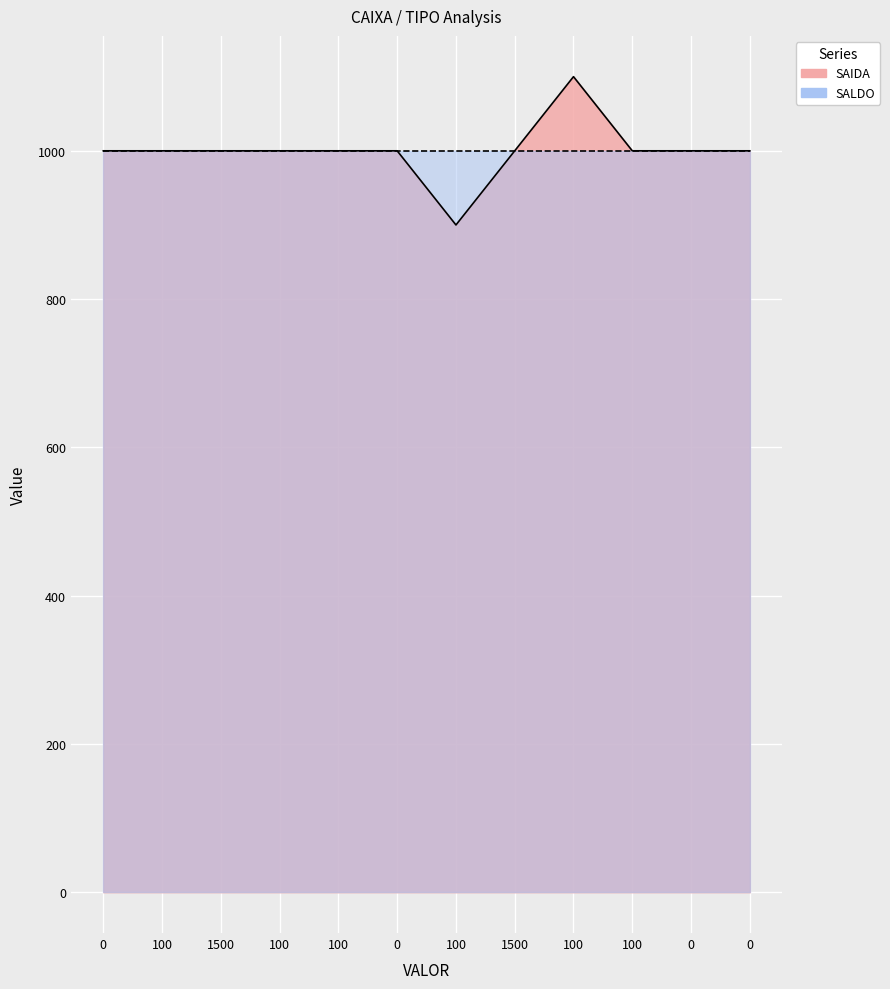

Reading right to left, transcribe all the data shown in this chart.

1000	1000	1000	1100	1000	900	1000	1000	1000	1000	1000	1000